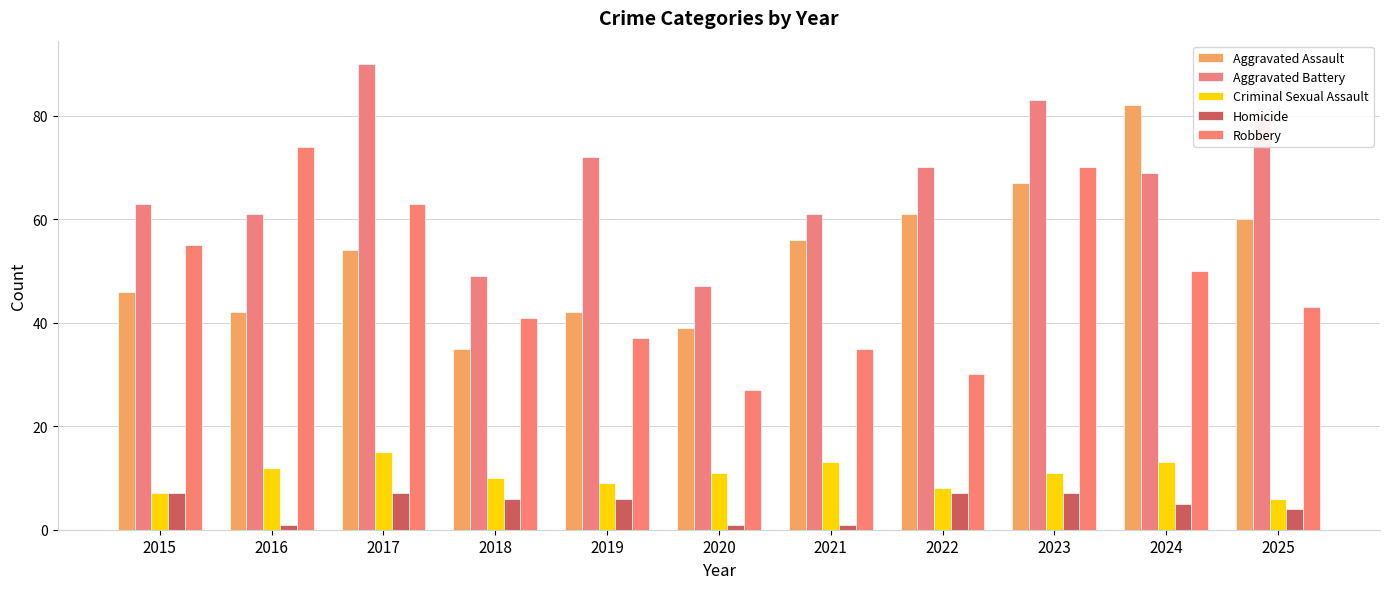

At which label is Robbery closest to 50?

2024